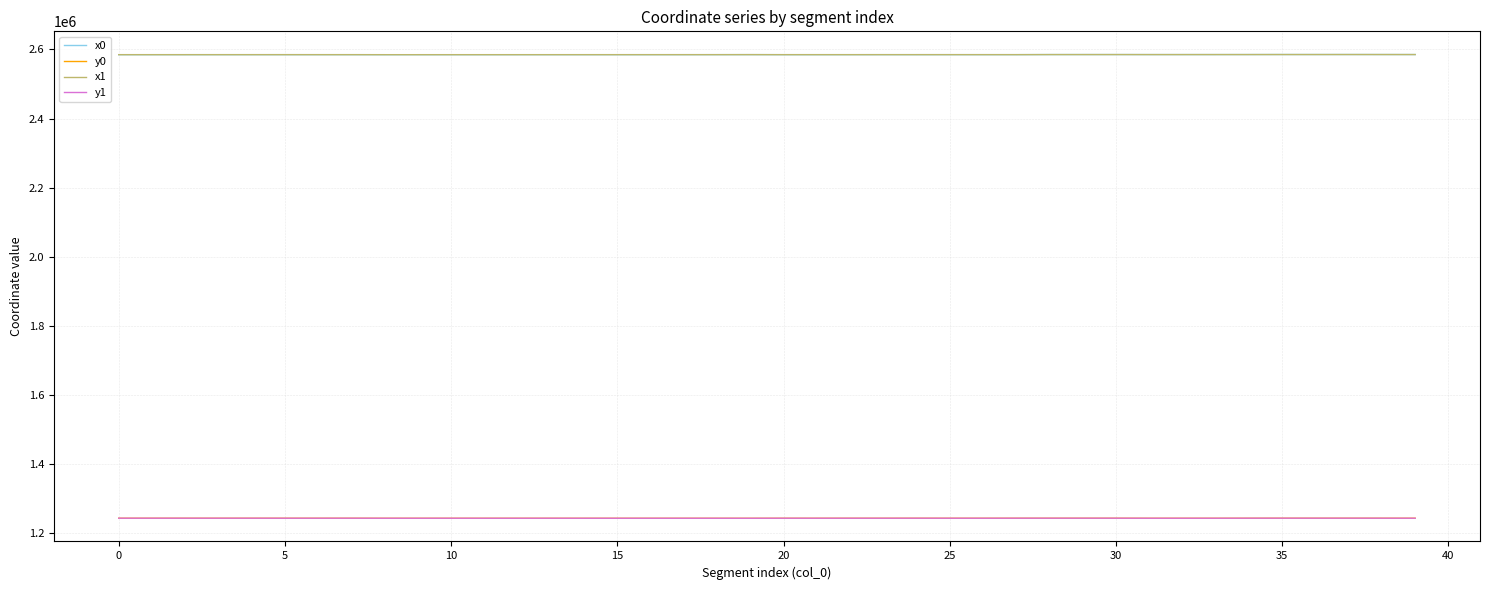

True or false: x0 and y0 cross at least once.

False